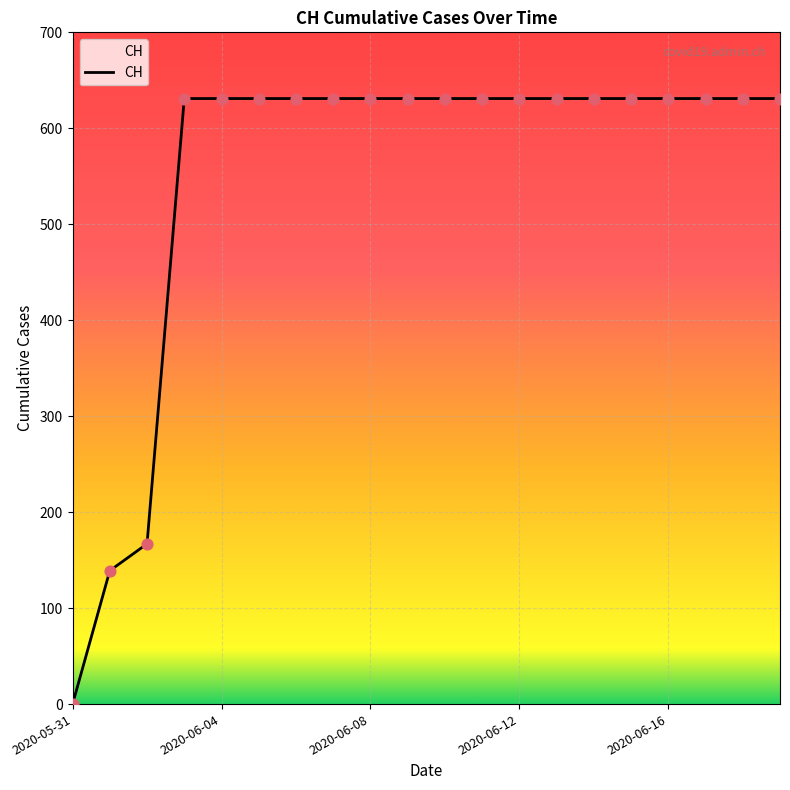

What is the difference between the maximum and minimum values?

631